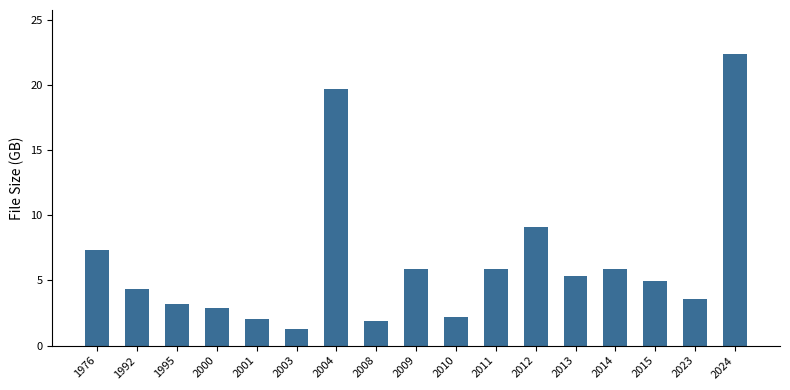

At which label does the data first exceed 4?

1976